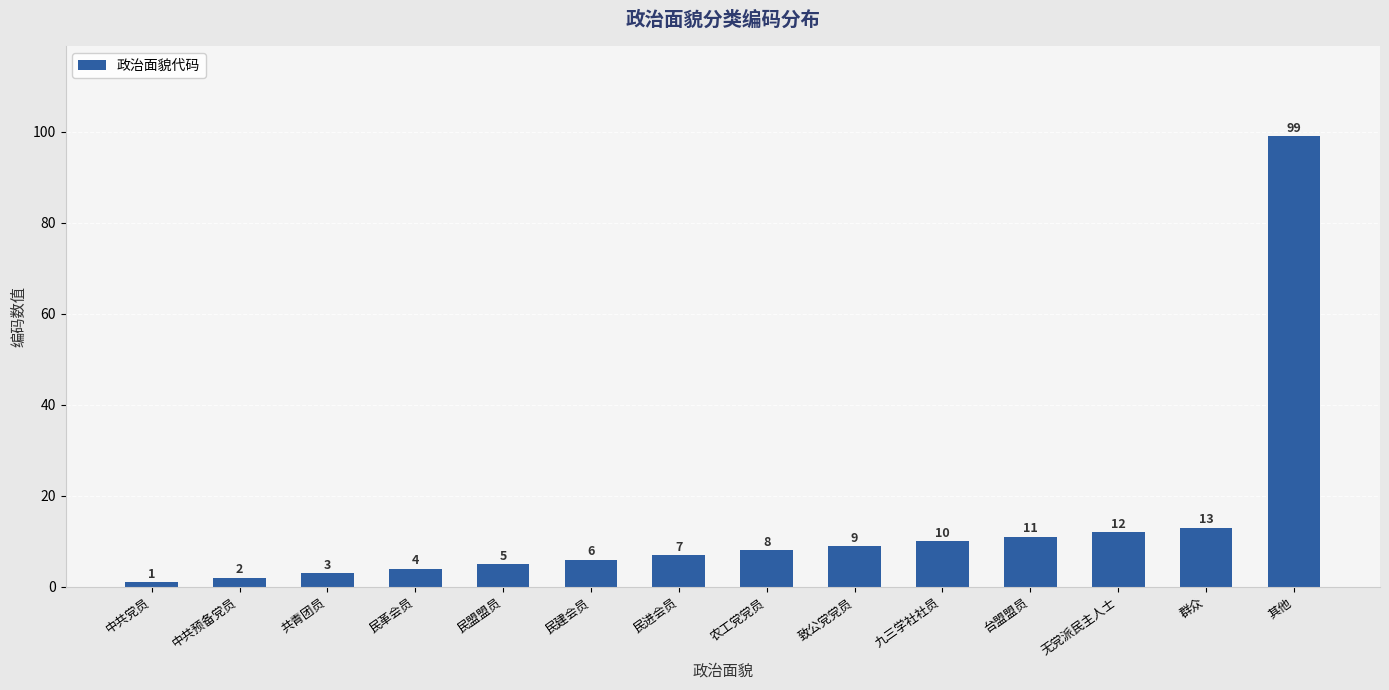

Which category has the highest value across all series?

其他